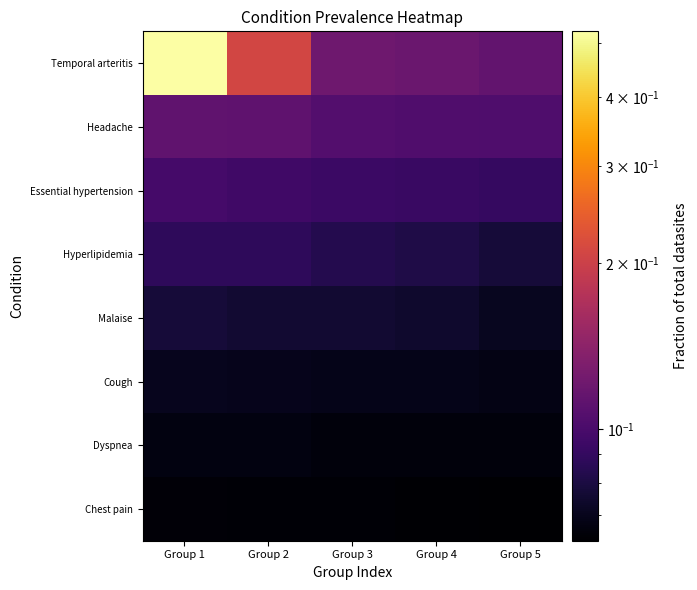

At which category is the sum across all series the highest?

Group 1